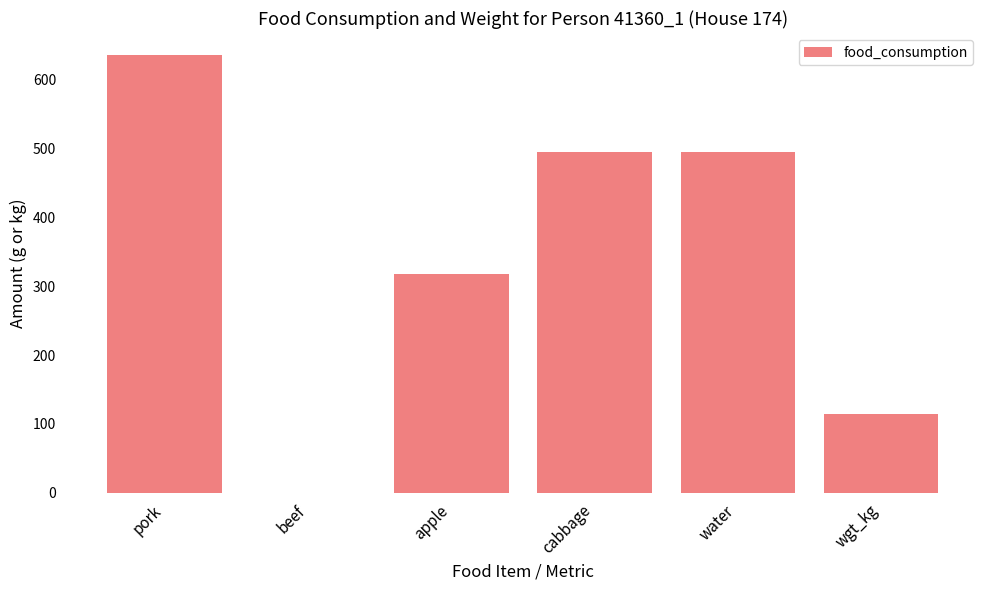

How many values exceed 494?

3